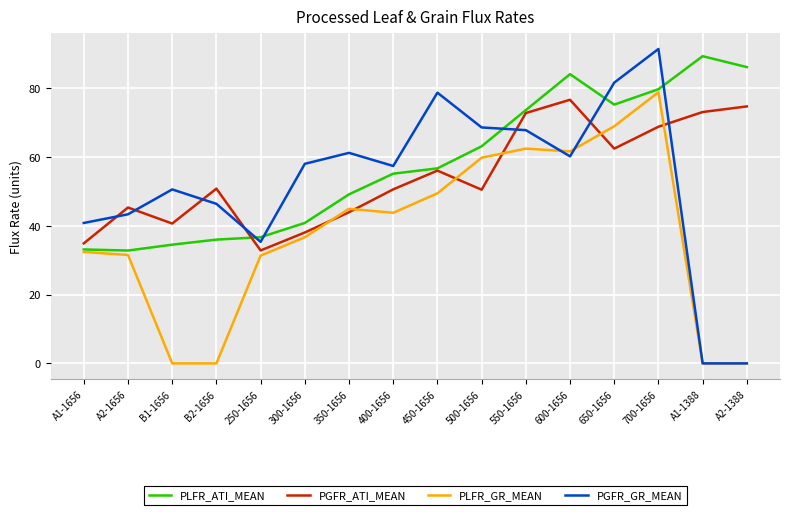

The PGFR_GR_MEAN series shows 123.2 at 650-1656. True or false?

False